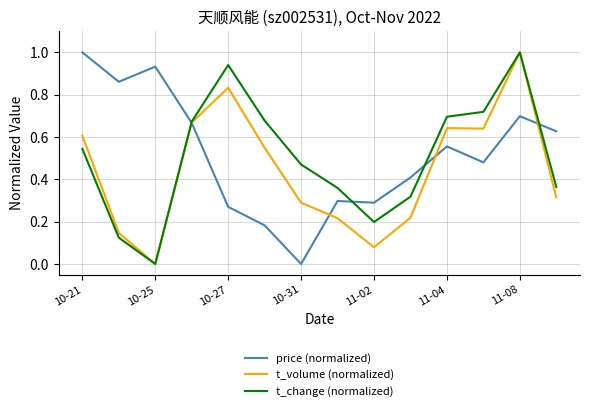

Which series has the largest total across all categories?

price (normalized)